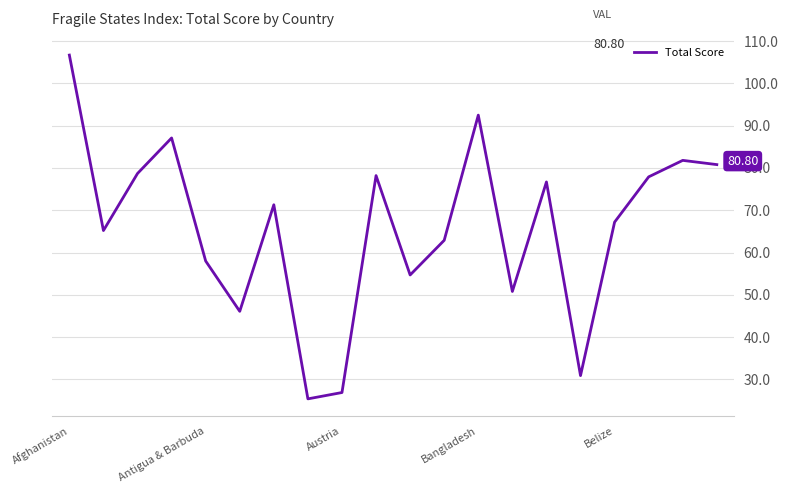

What is the difference between the maximum and minimum values?

81.3